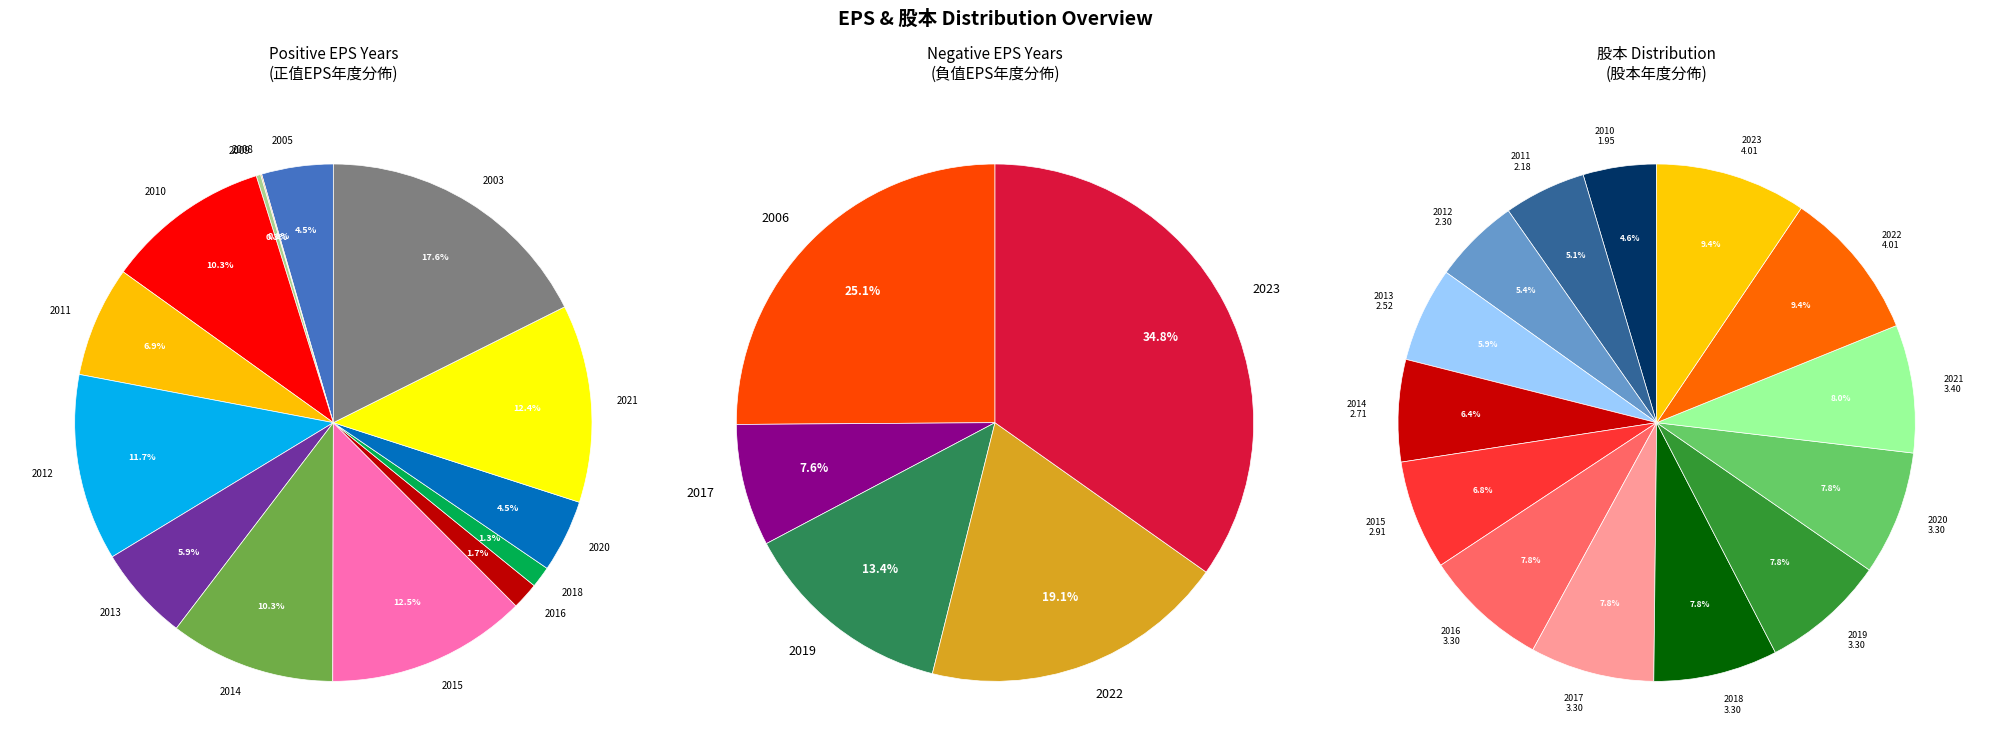

Is there any slice that represents more than half of the pie?

No